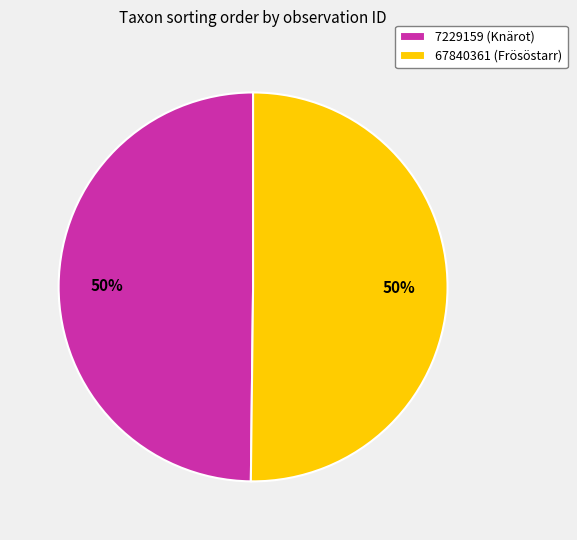

Approximately how many times larger is the value at 7229159 (Knärot) compared to 67840361 (Frösöstarr)?

1.0